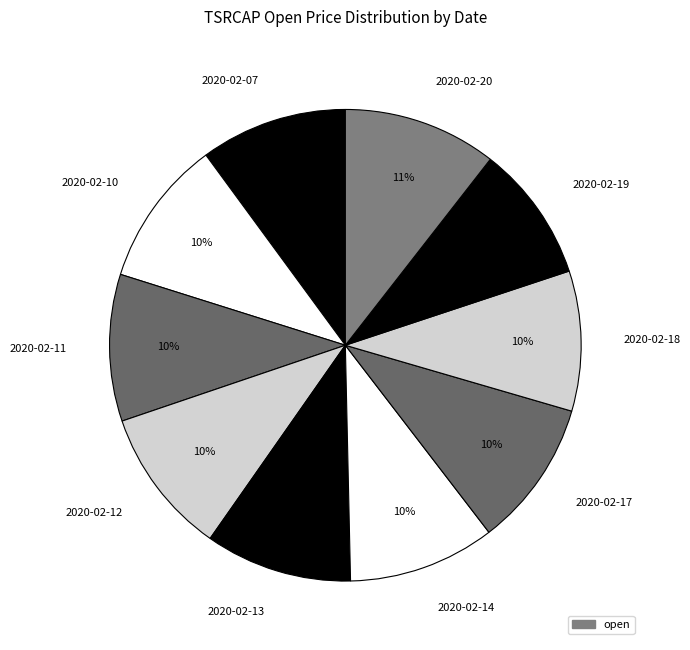

To the nearest percent, what is the combined percentage of 2020-02-13 and 2020-02-20?

21%